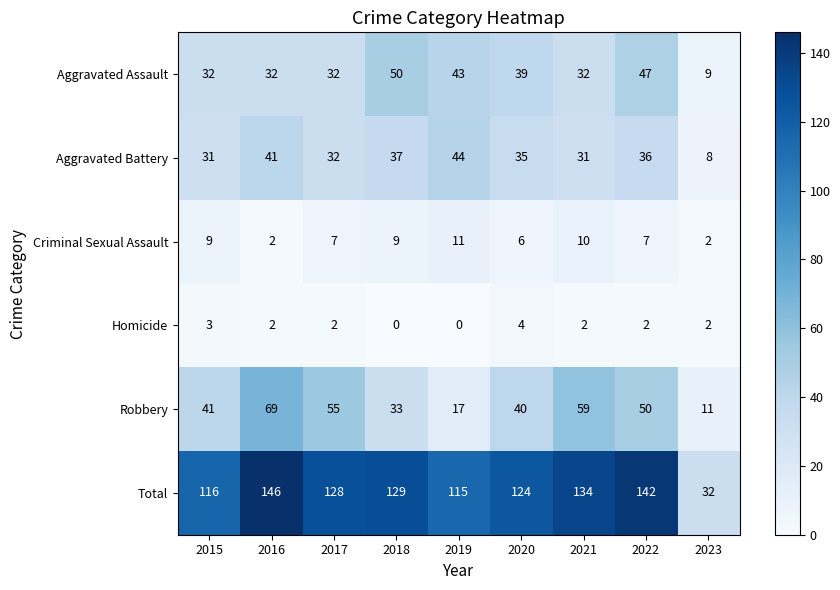

The value of Criminal Sexual Assault at 2022 is 5. True or false?

False